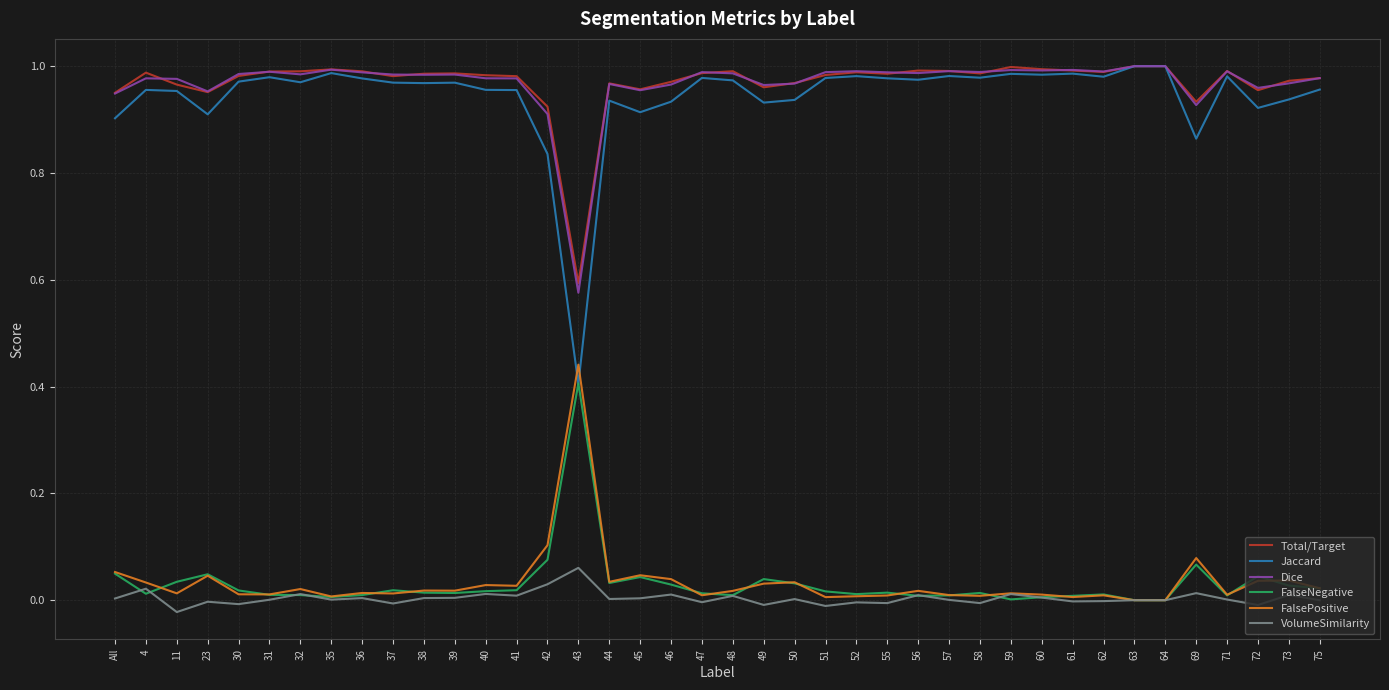

True or false: Dice has a value of 0.7 at 38.

False